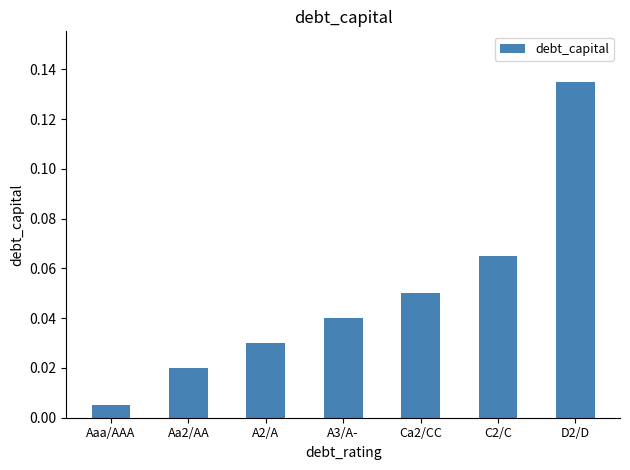

What is the sum of all values?

0.3